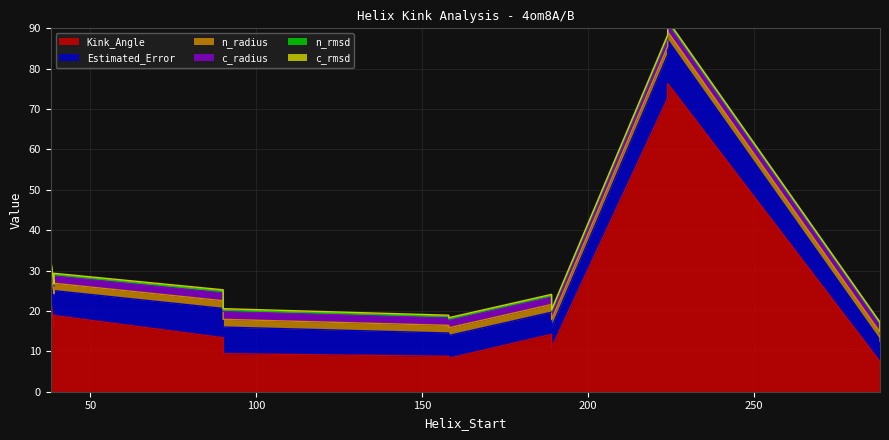

Where is the first local maximum for Kink_Angle?

224